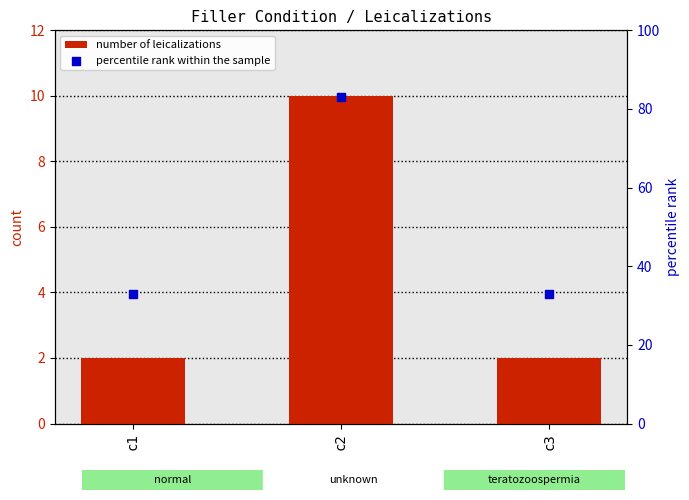

At how many categories does at least one series exceed 41?

1